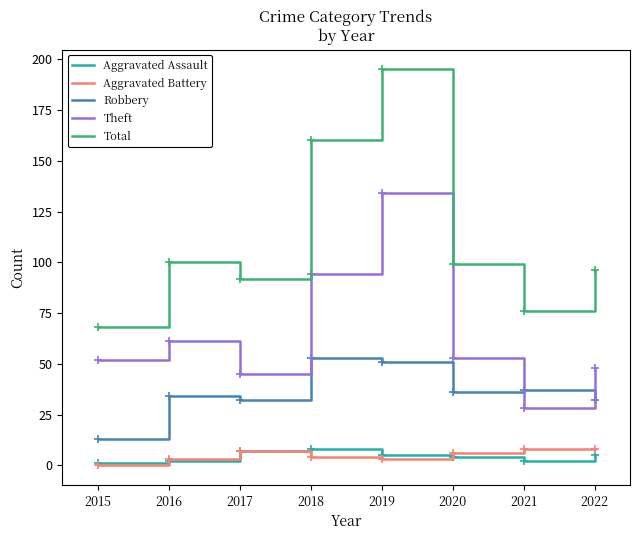

Which series has the widest spread of values?

Total